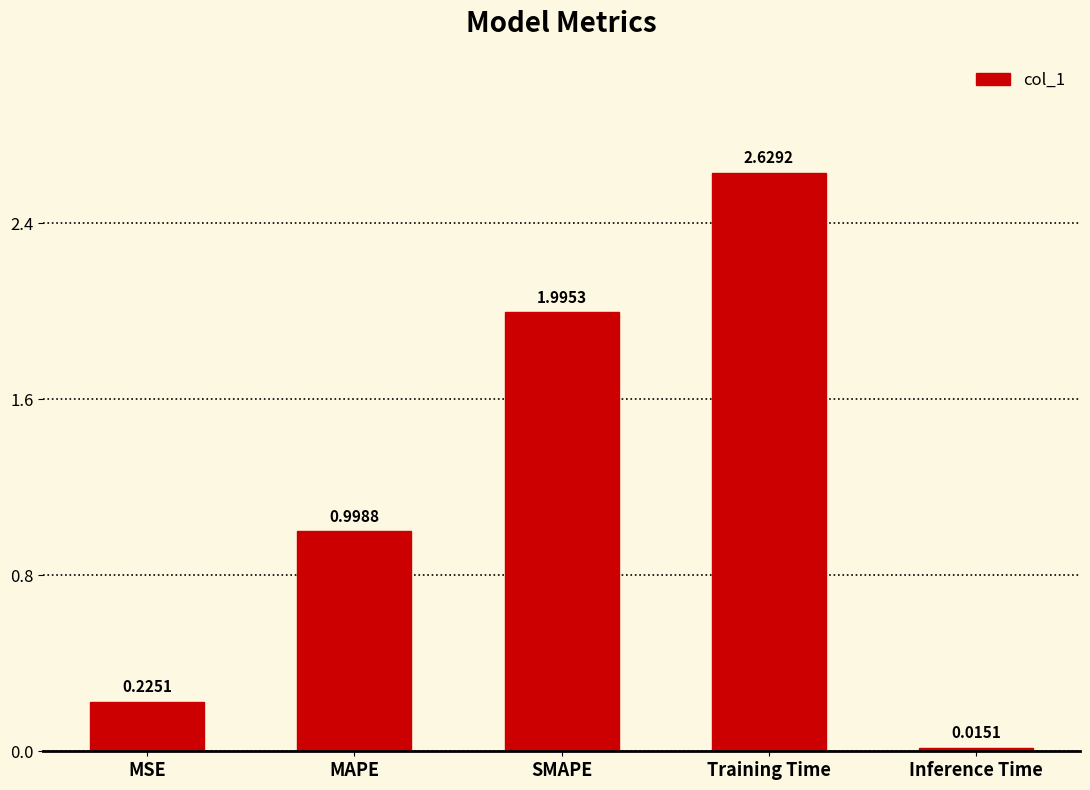

At which label is the value closest to 1?

MAPE